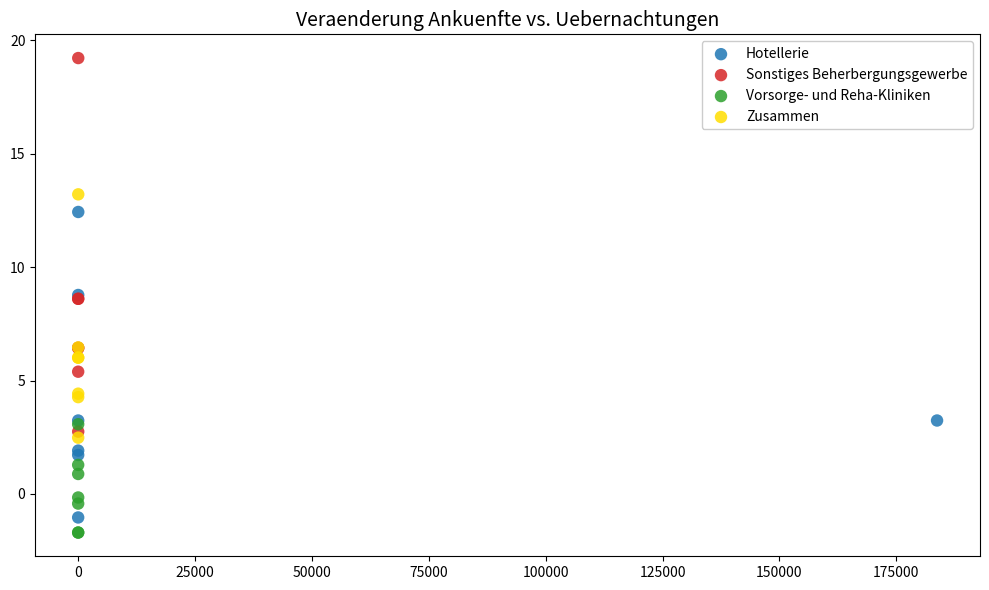

What are all the series names shown in the legend?

Hotellerie, Sonstiges Beherbergungsgewerbe, Vorsorge- und Reha-Kliniken, Zusammen